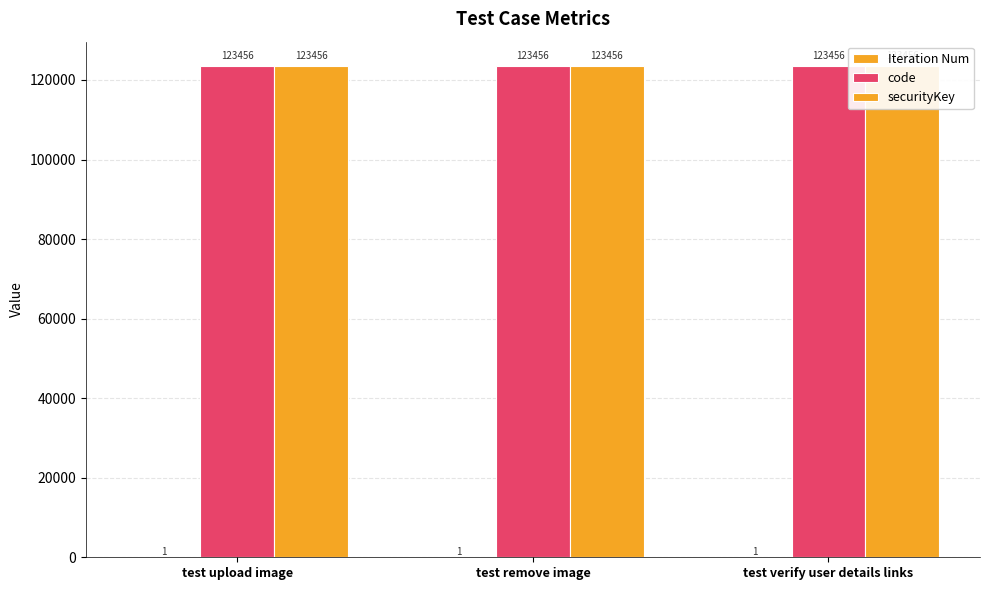

Between test verify user details links and test upload image, which is larger?

test verify user details links